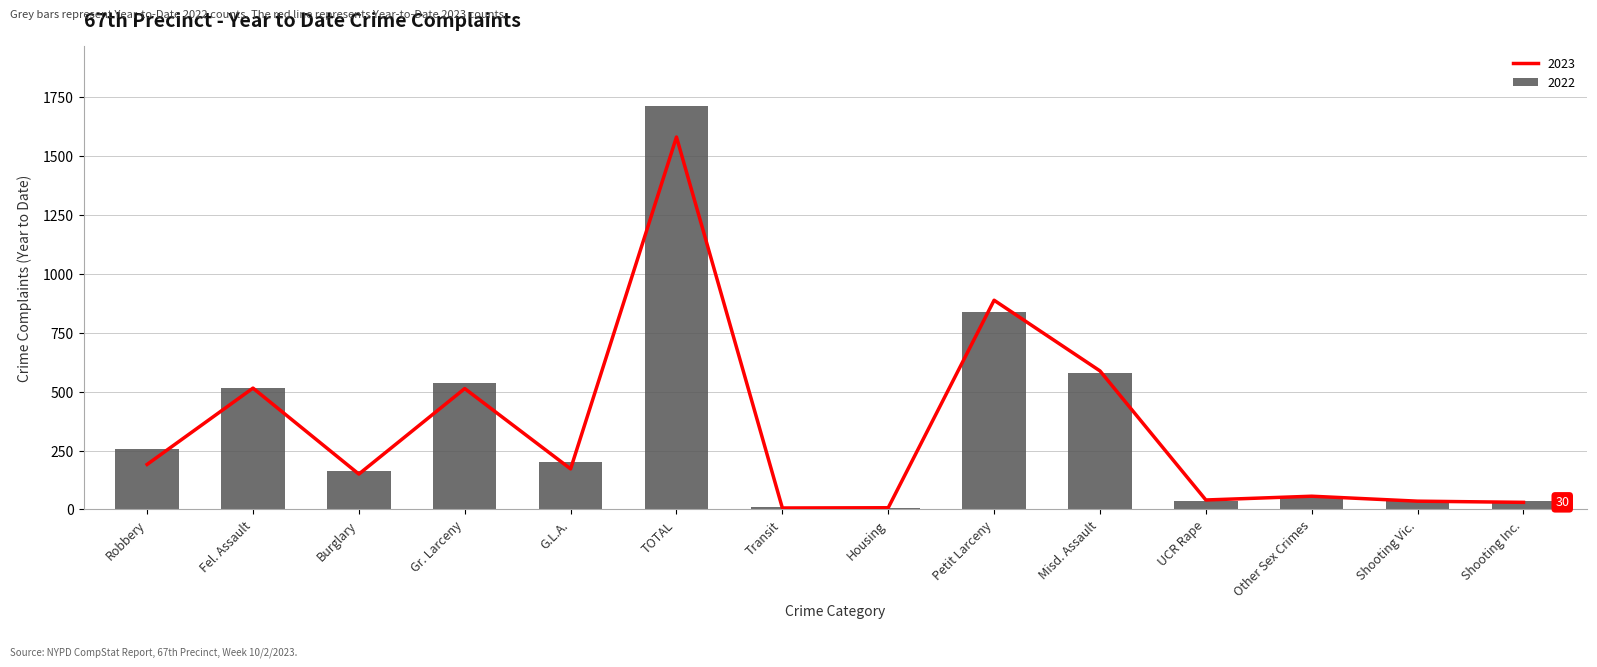

What is the maximum value shown in the chart?

1711